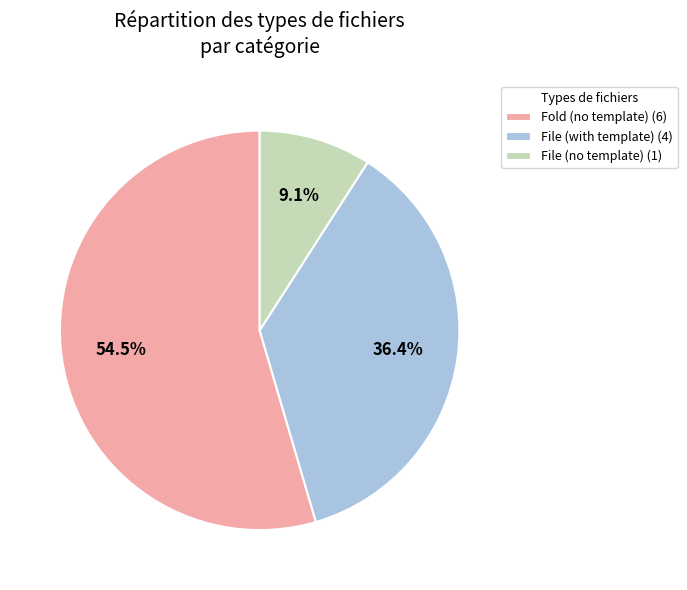

What is the ratio of the value at Fold (no template) (6) to the value at File (no template) (1)?

6.0